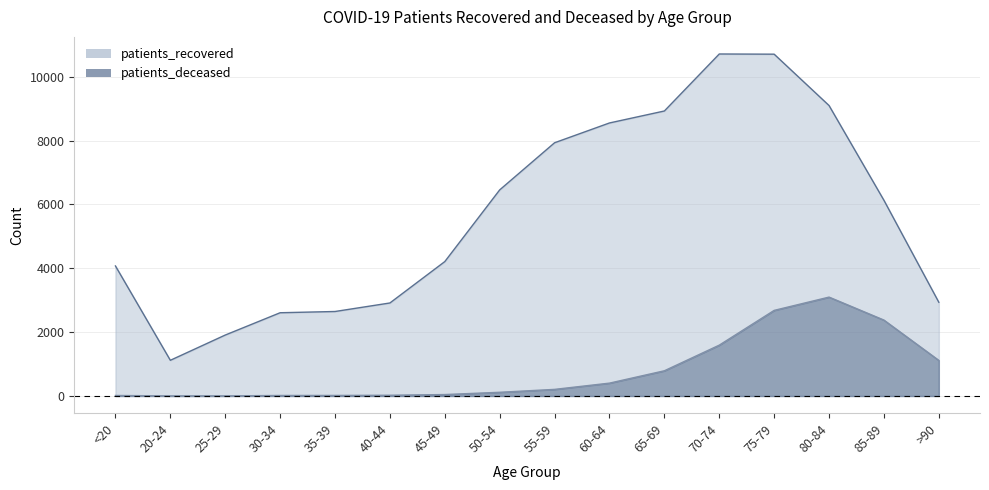

How many lines are shown in the chart?

2